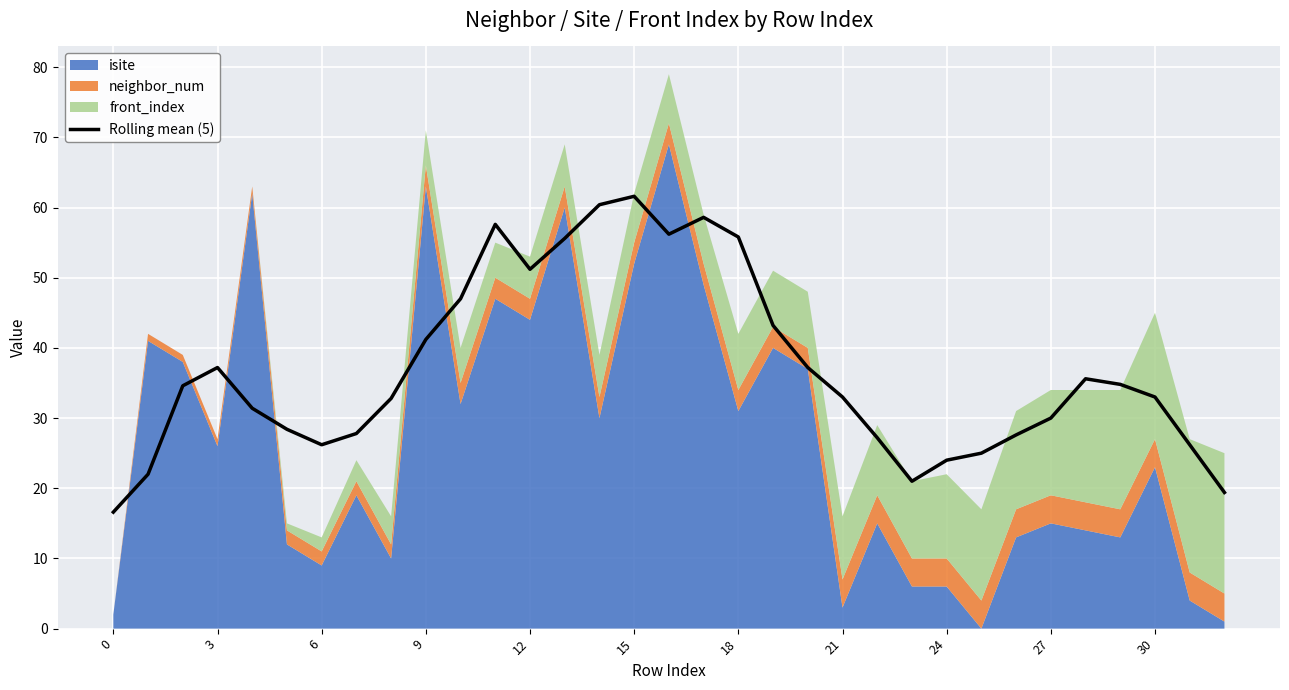

The value at 19 is 43.2. True or false?

True